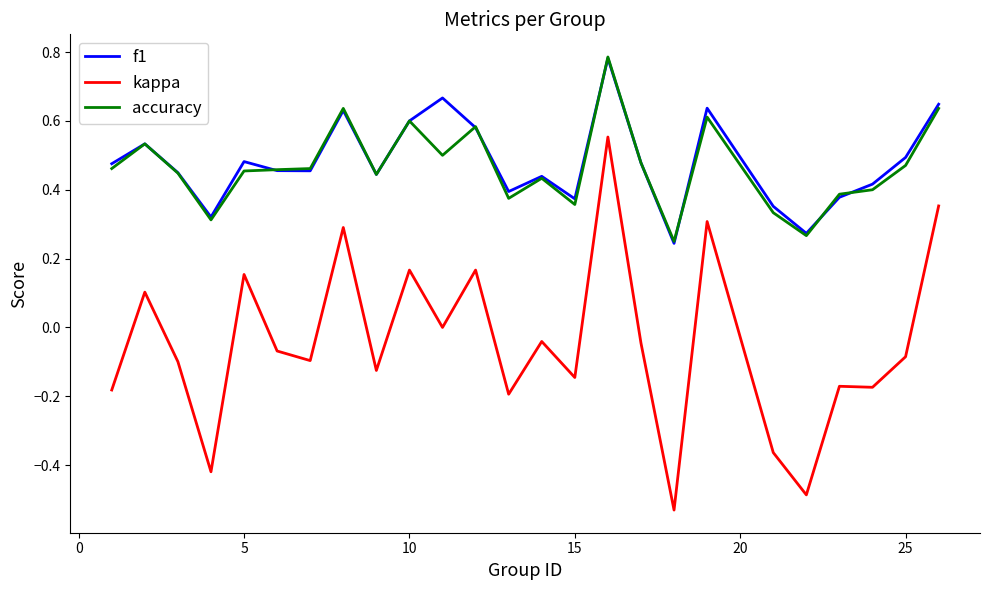

Which series has the widest spread of values?

kappa